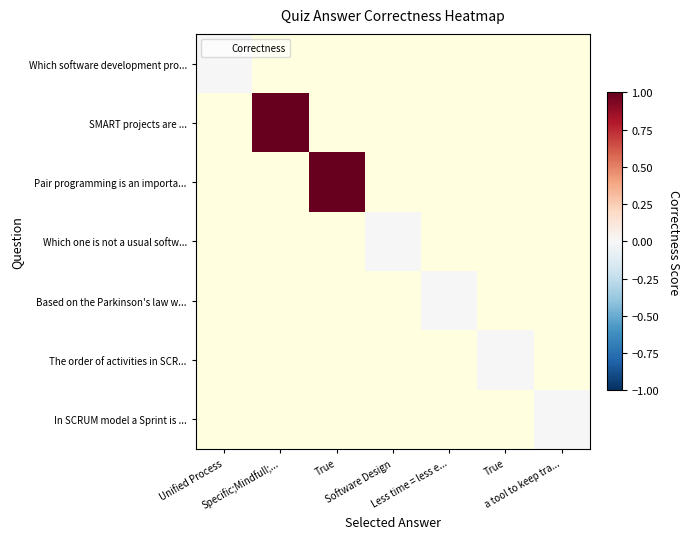

What is the spread (max minus min) of values at True?

1000